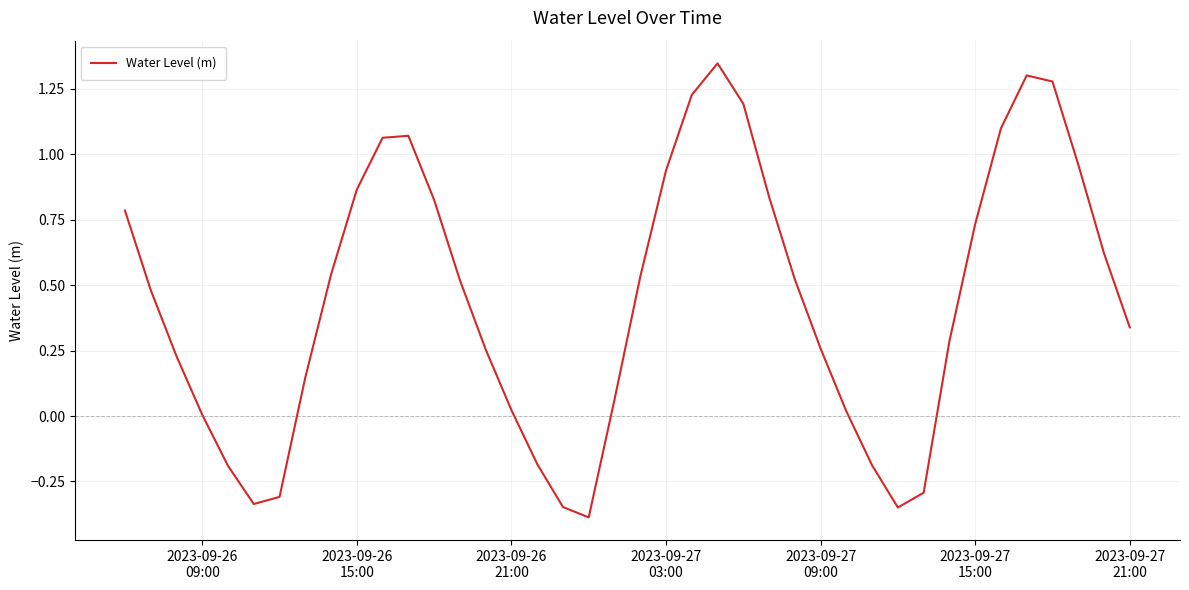

True or false: the data has more than 2 interior local peaks.

True